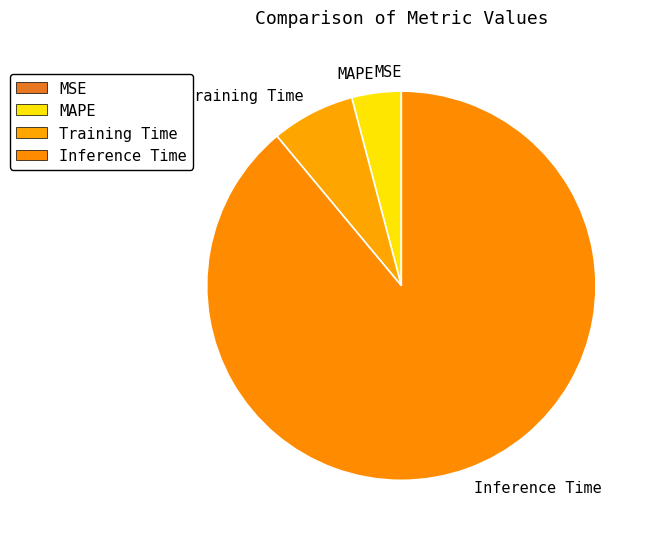

Is it true that Inference Time is 89% of the pie?

True